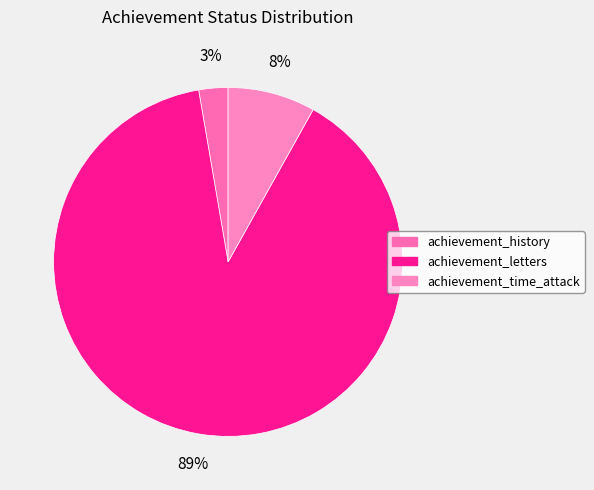

Does any single category account for the majority?

Yes